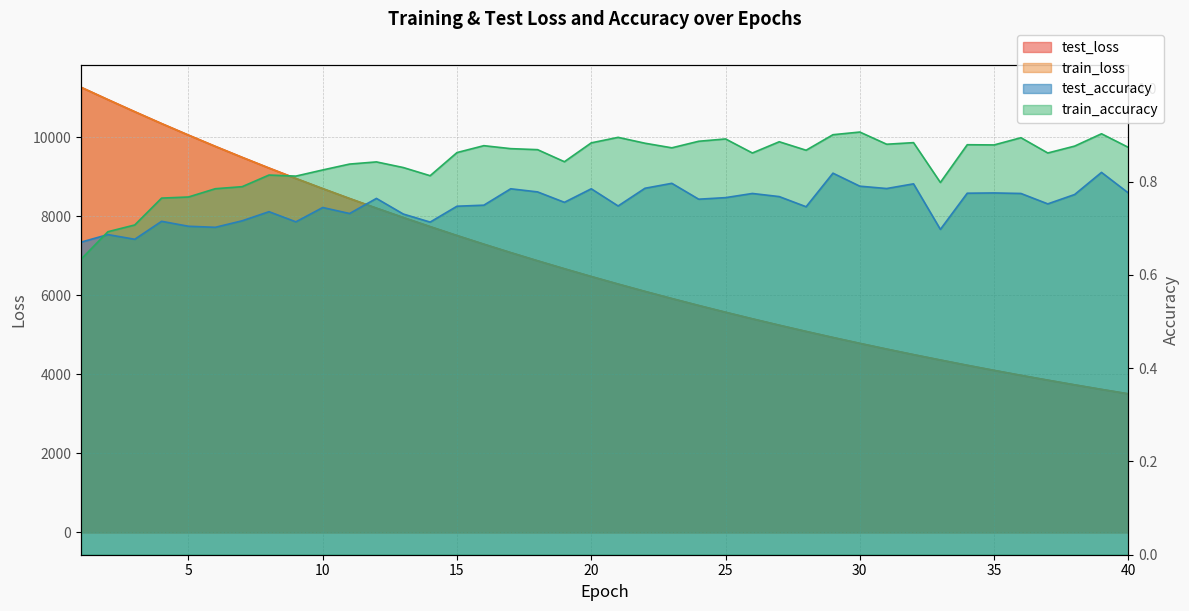

Count the test_accuracy values in the range 0 to 1.

40